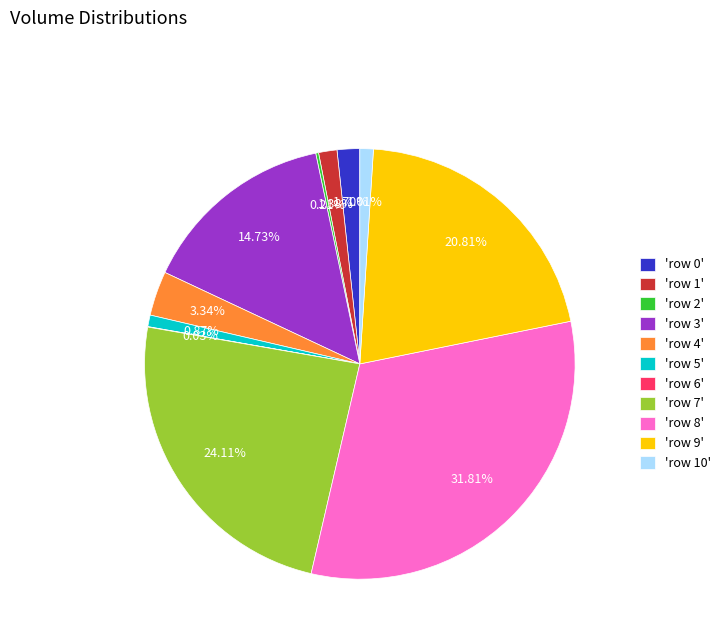

Does any single category account for the majority?

No